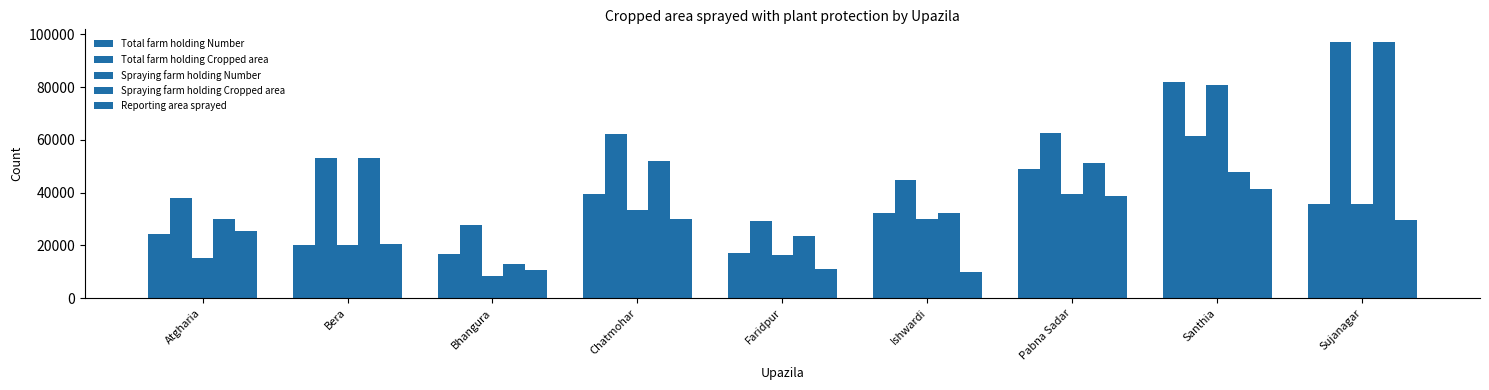

How many bars are there in each group?

5